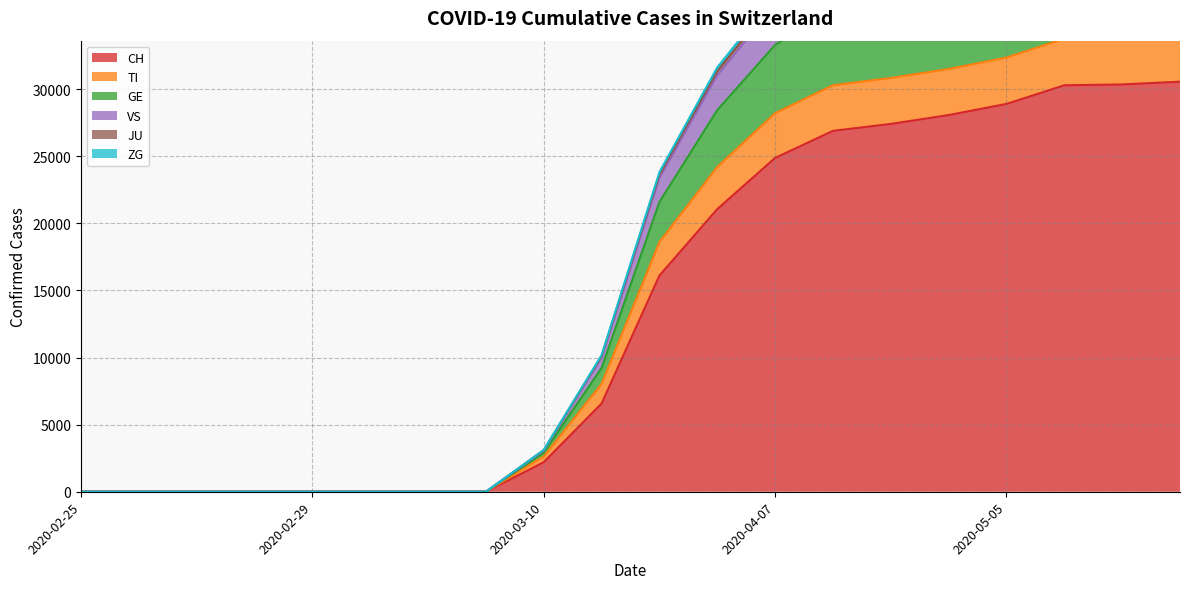

Which category has the lowest value across all series?

2020-02-25